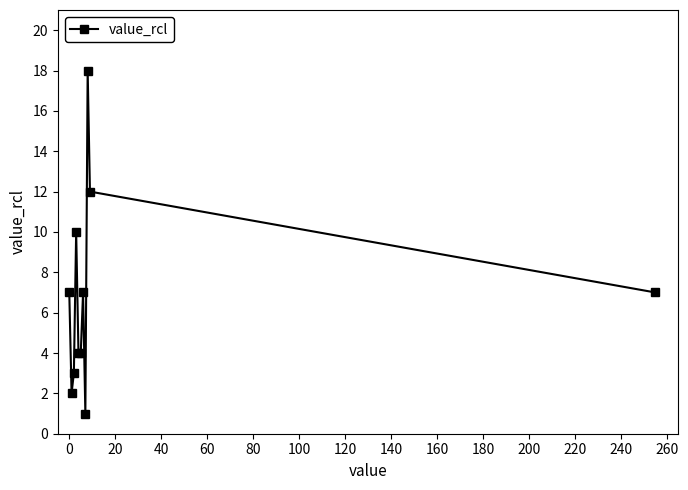

What is the maximum value shown in the chart?

18